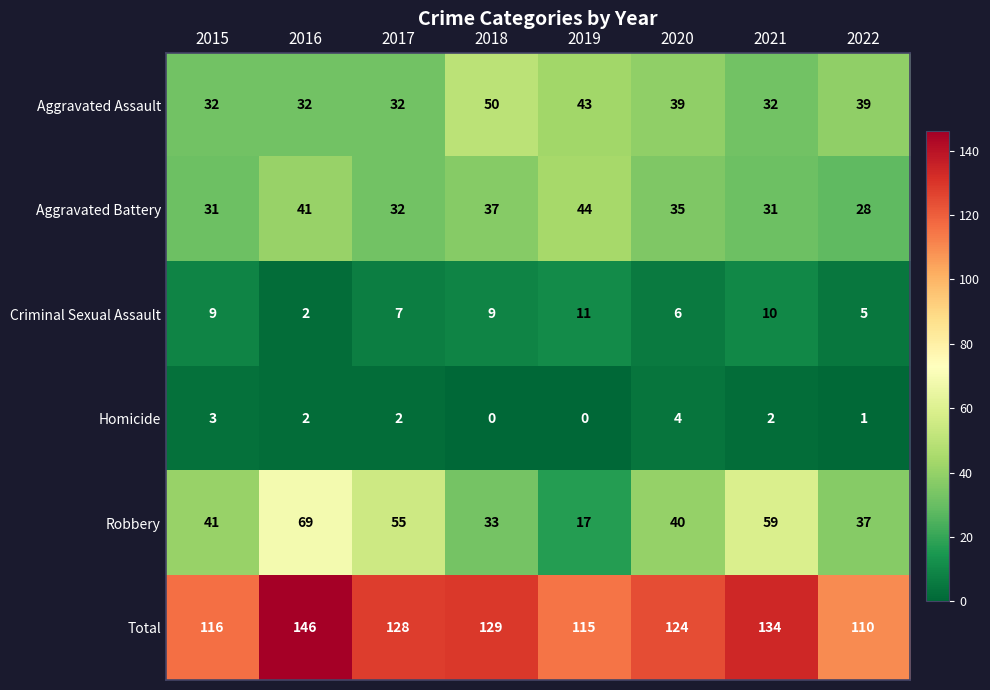

List the series in order of their peak value, lowest first.

Homicide, Criminal Sexual Assault, Aggravated Battery, Aggravated Assault, Robbery, Total